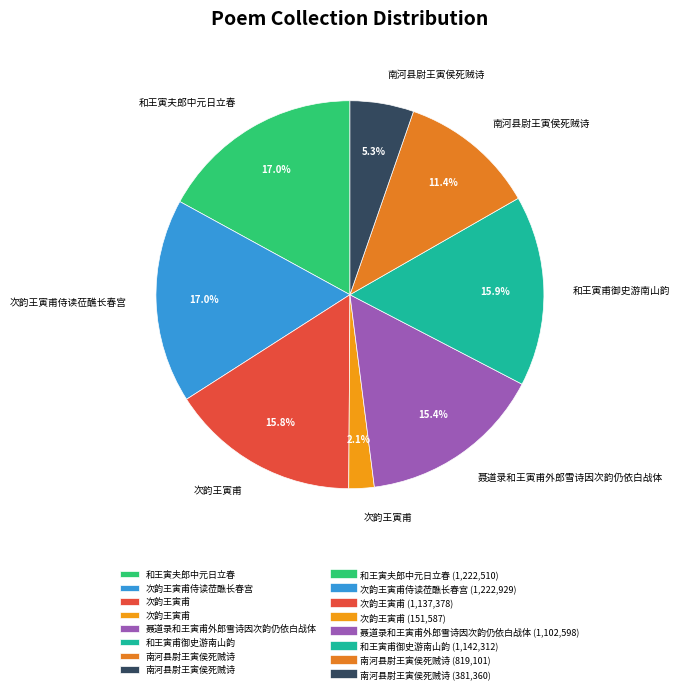

Count the number of slices in the pie.

8